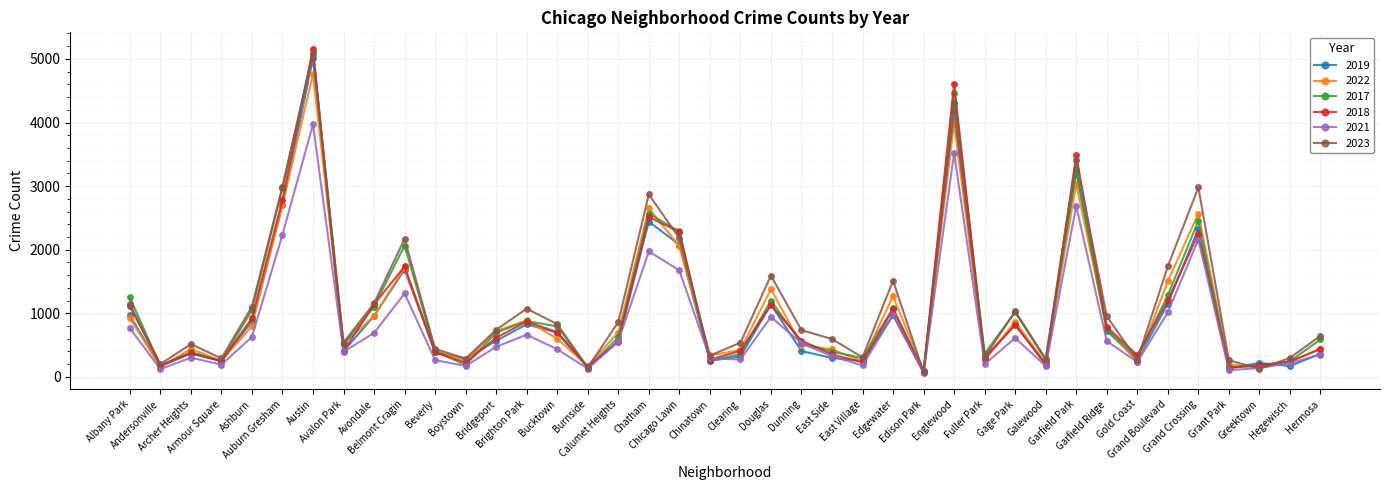

Which label corresponds to the largest value in the chart?

Austin